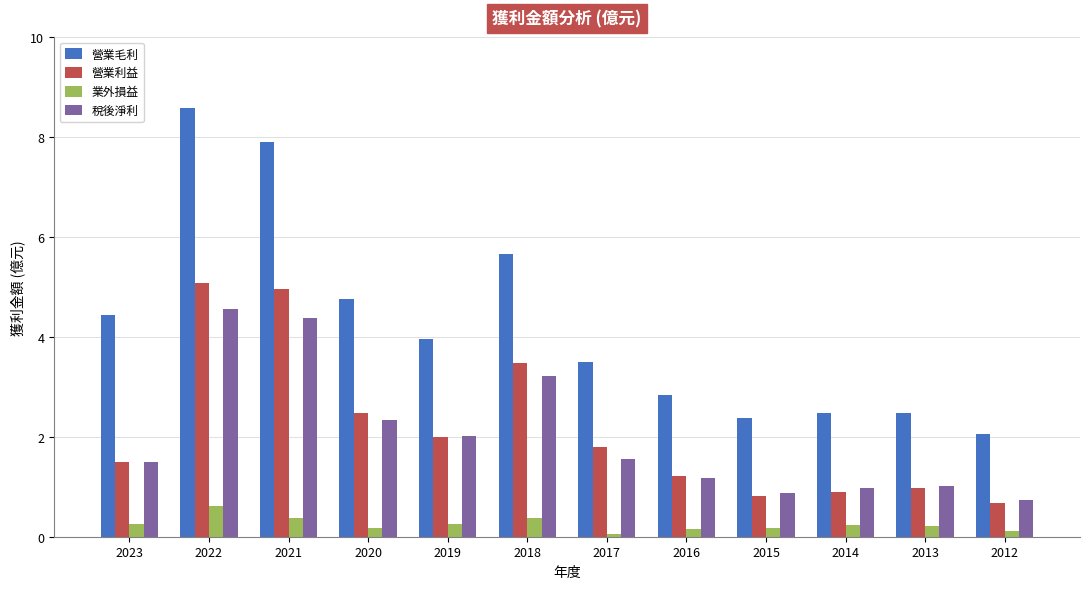

At which category does the chart reach its peak across all series?

2022